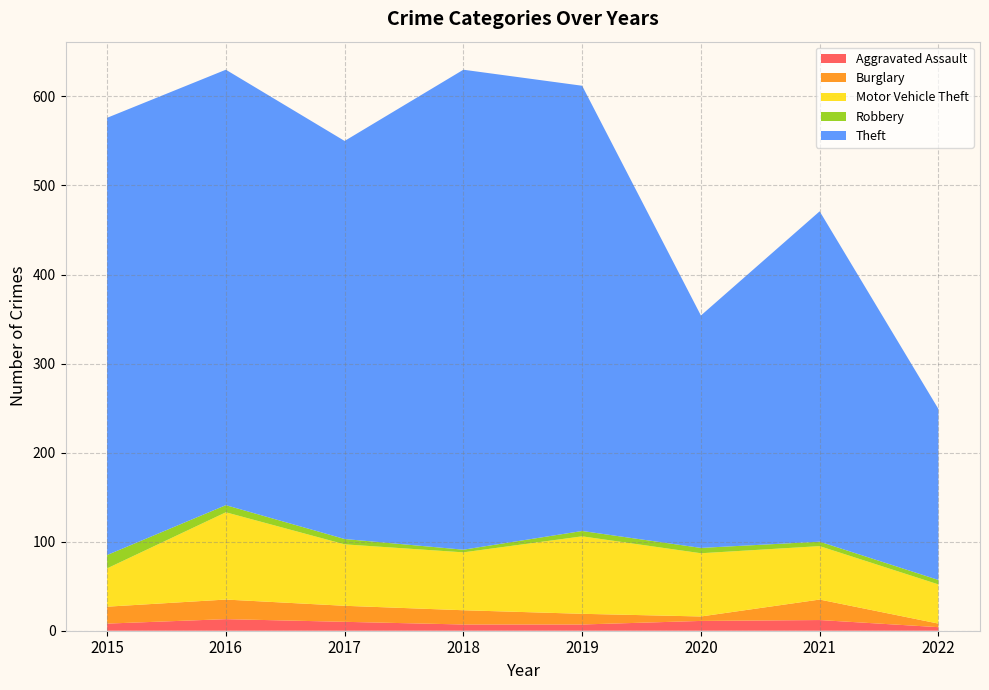

Reading right to left, list all the values displayed in this chart.

Aggravated Assault: 4	12	11	7	7	10	13	8
Burglary: 4	23	5	12	16	18	22	19
Motor Vehicle Theft: 44	60	71	87	65	69	98	43
Robbery: 5	5	6	6	3	6	8	15
Theft: 192	371	261	500	539	447	489	491